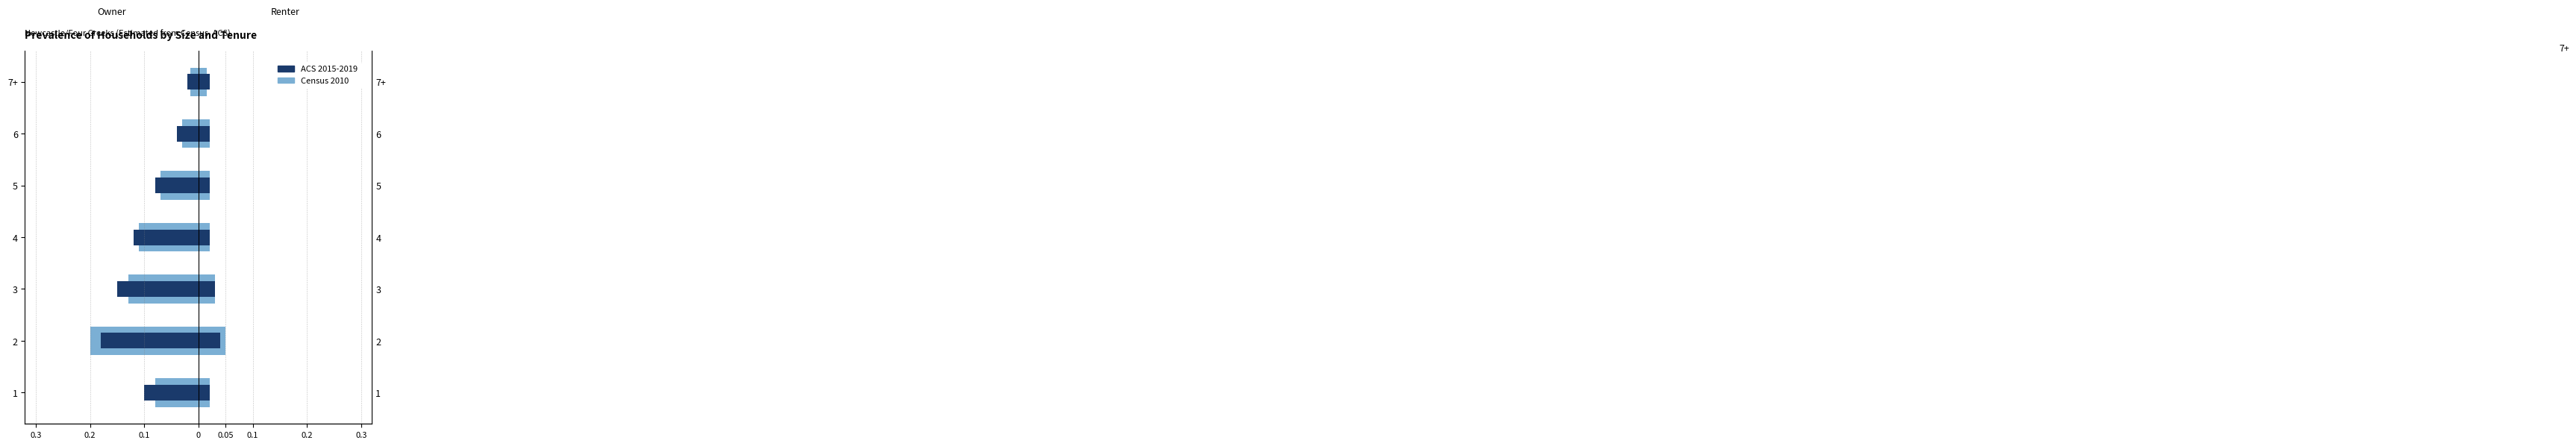

Is it true that ACS 2015-2019 equals -0.1 at 1?

False